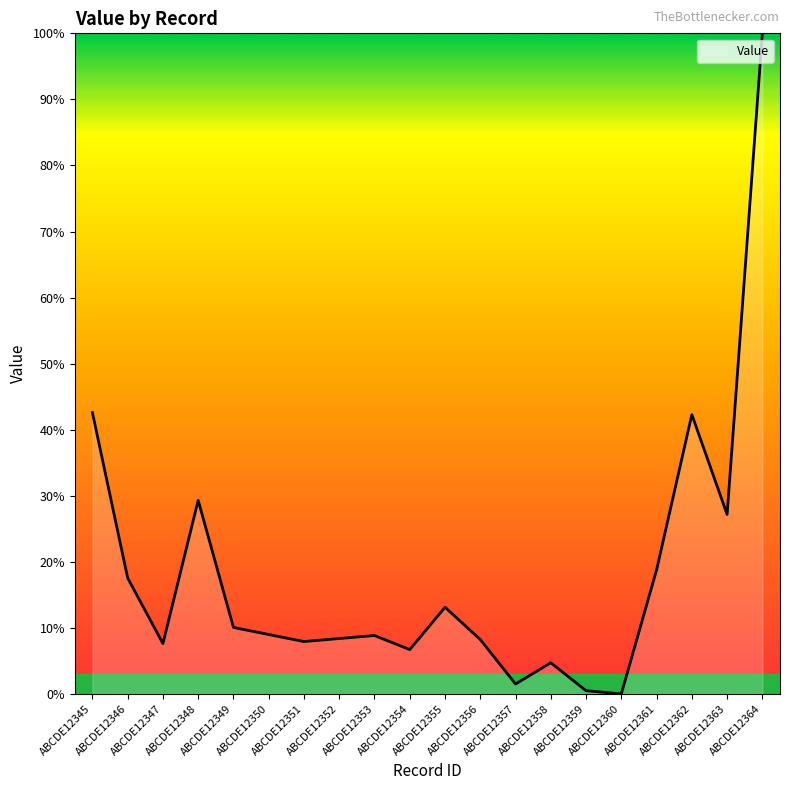

Where does the data first go above 8?

ABCDE12345